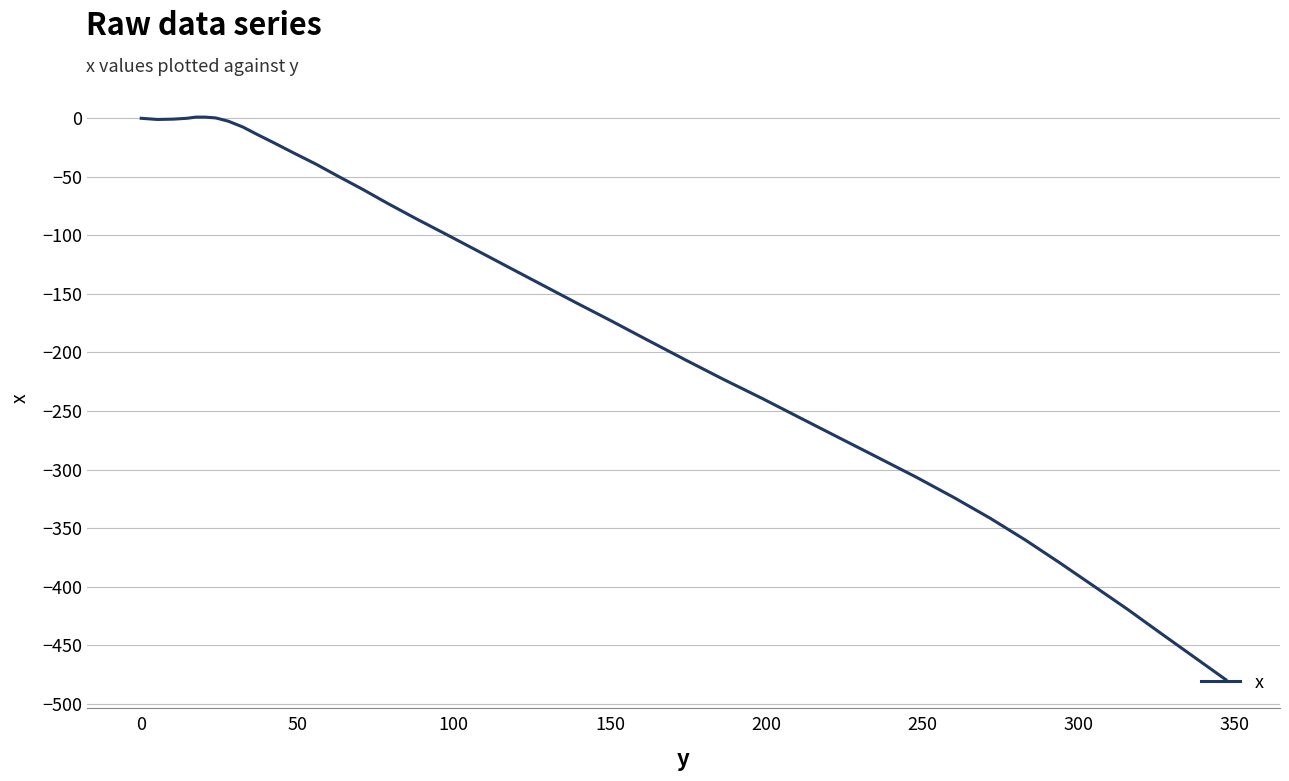

What is the difference between the maximum and minimum values?

480.4